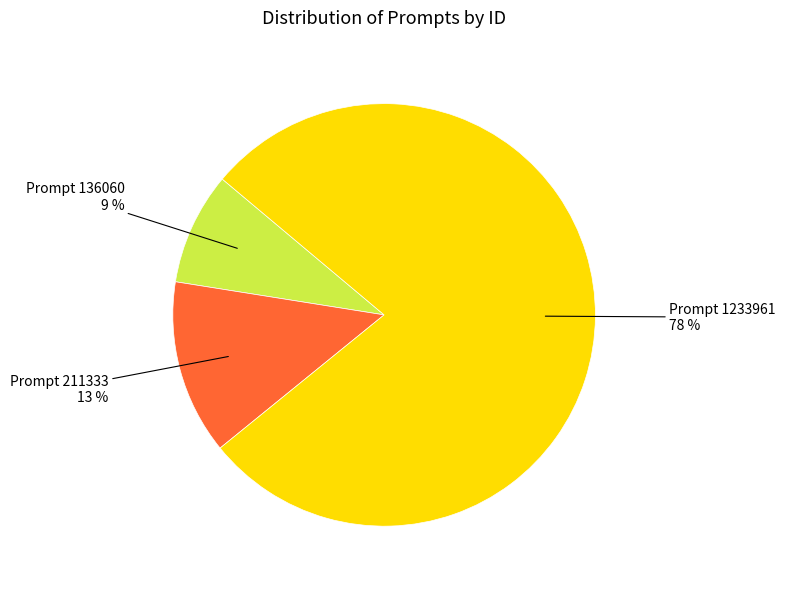

Is the sum of Prompt 1233961 78 % and Prompt 136060 9 % greater than half?

Yes